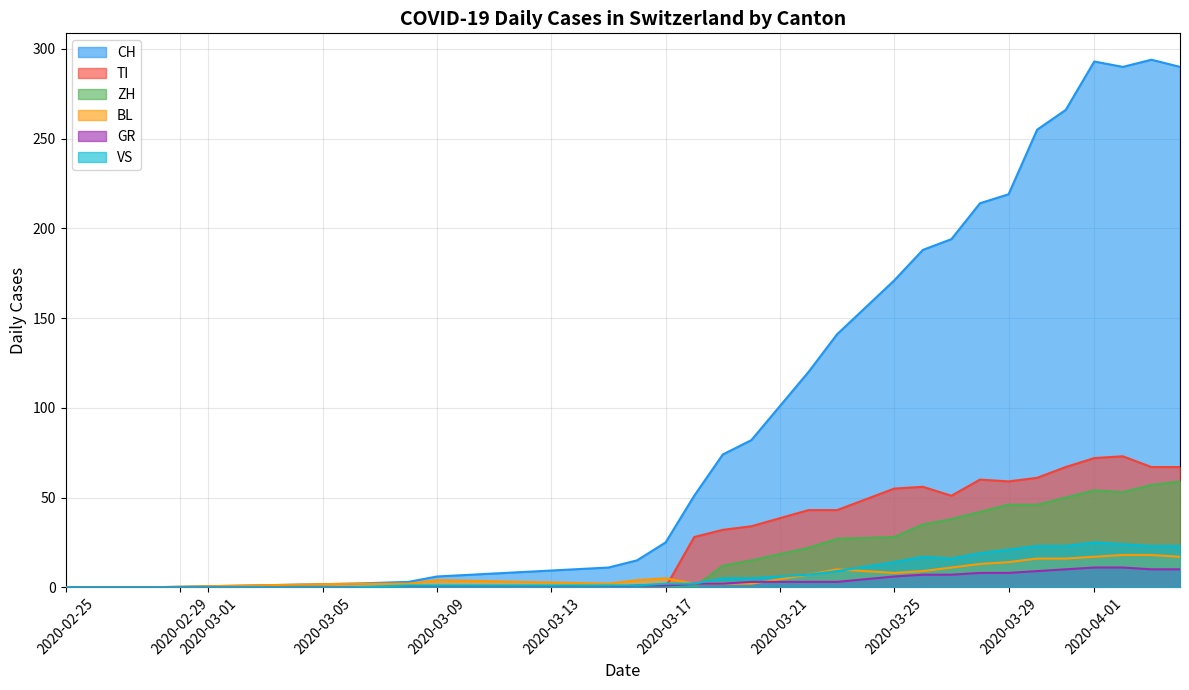

True or false: TI has more than 2 points higher than both neighbors.

True